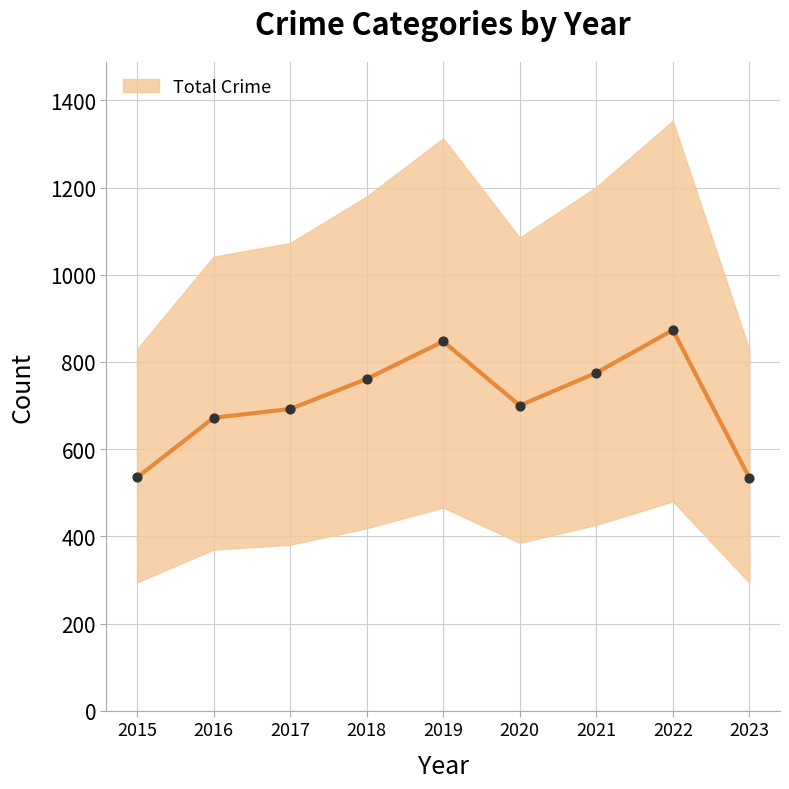

What is the change in value from 2015 to 2017?

+157